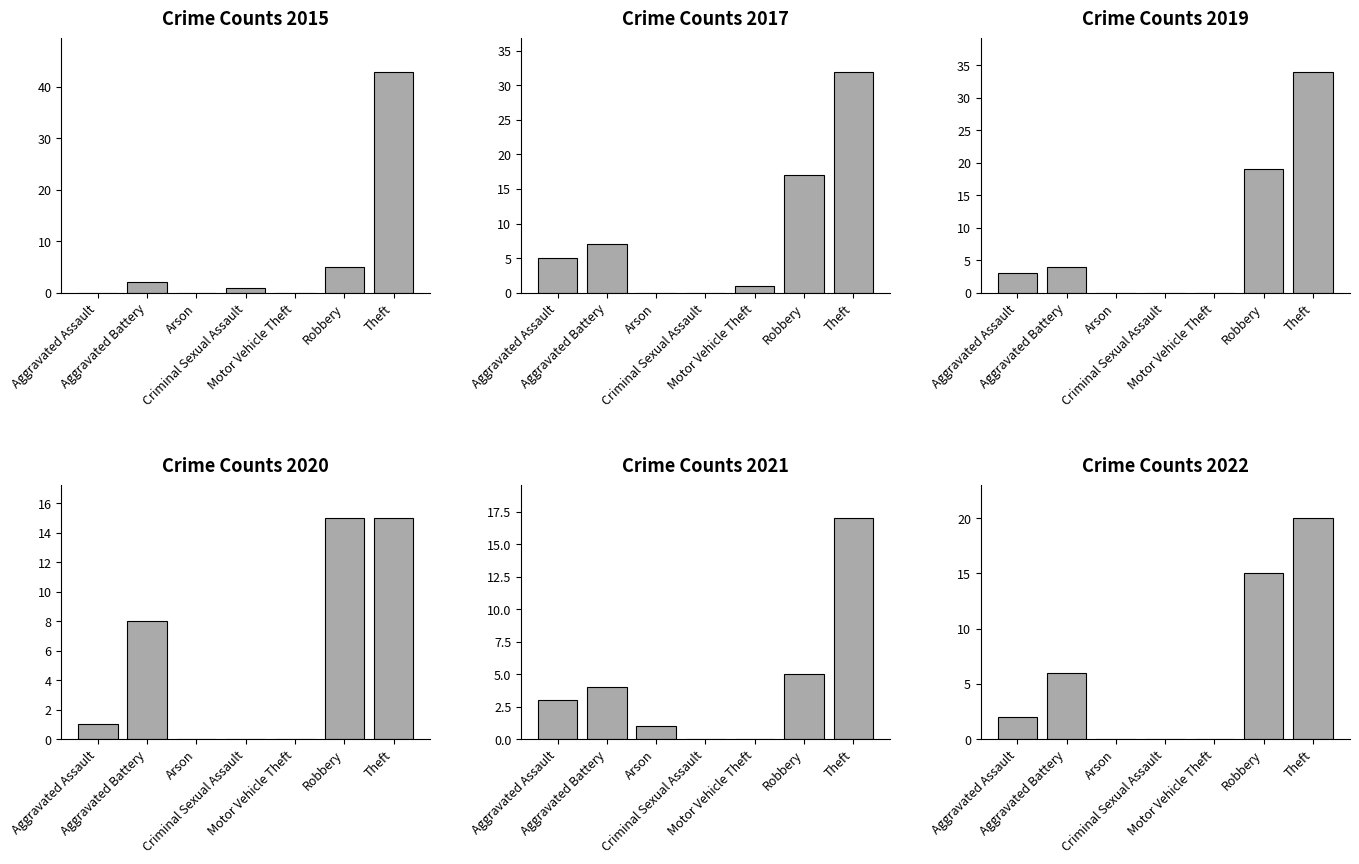

Which has a higher value, Theft or Arson?

Theft